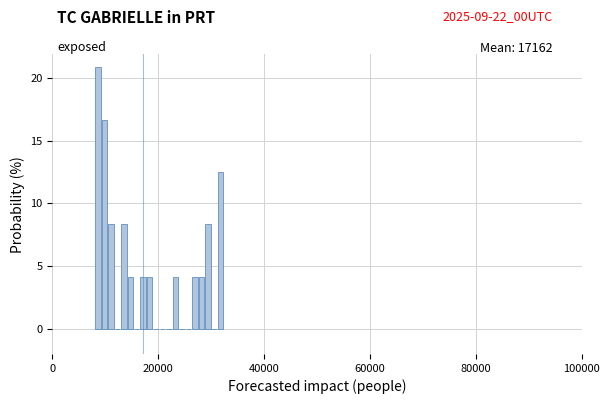

Read against the x-axis, roughly where is the centre of the tallest bar?

8000